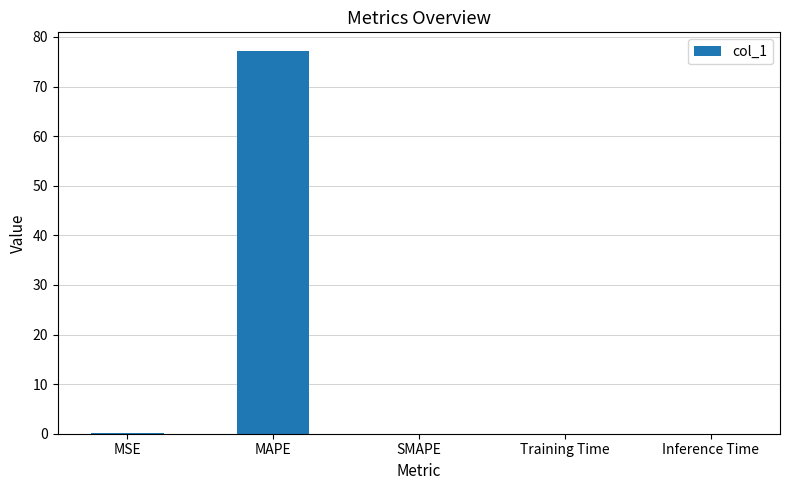

What is the sum of the values at SMAPE and MAPE?

77.1